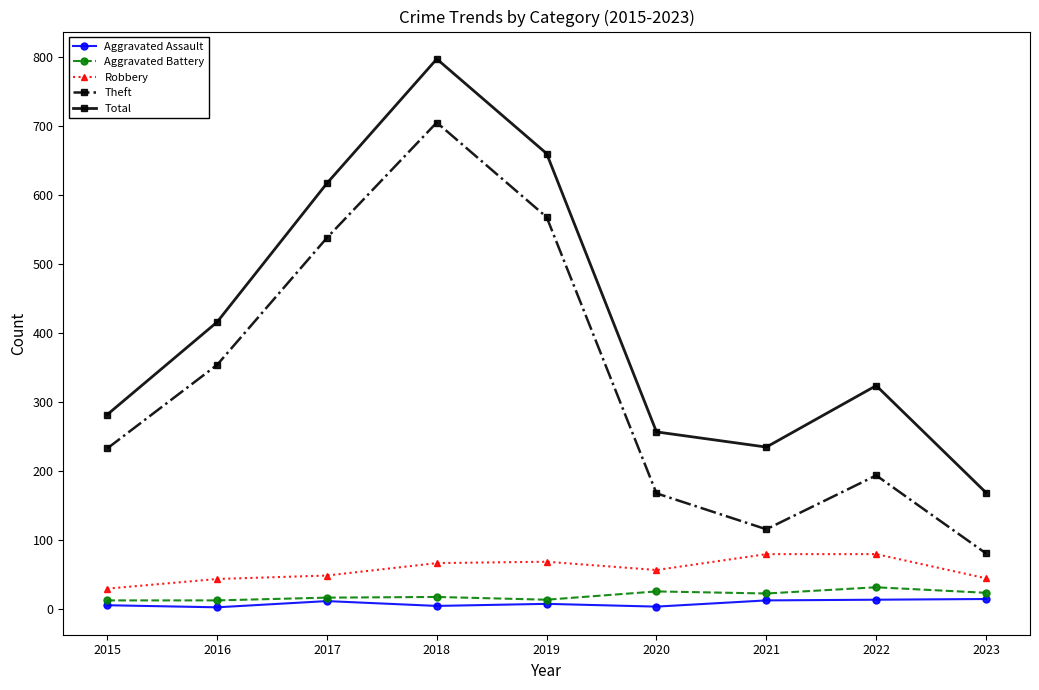

The Total series shows 131 at 2021. True or false?

False